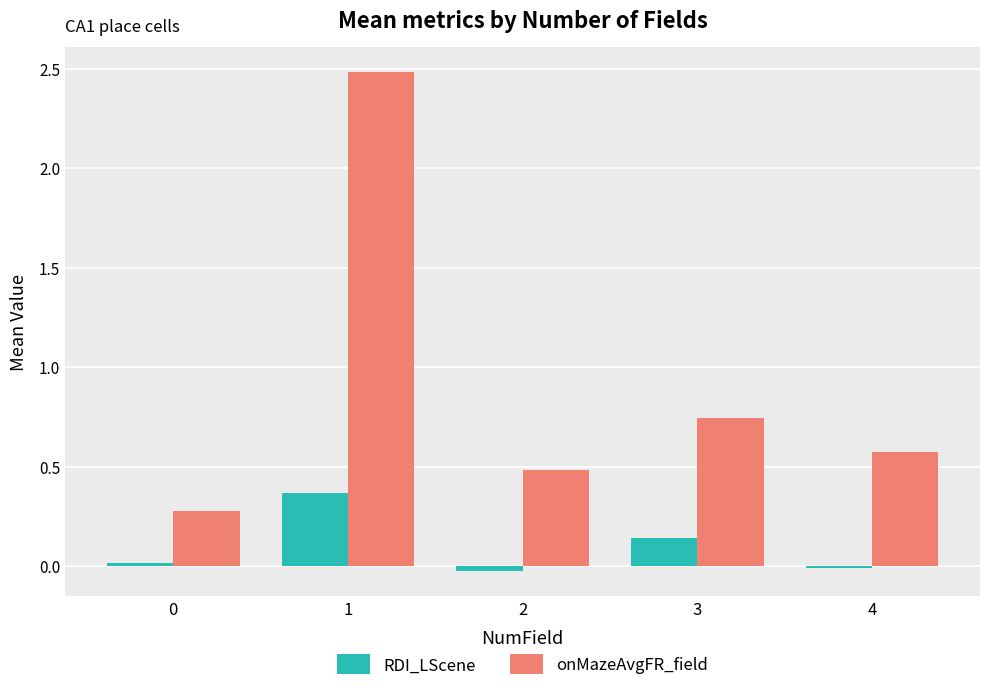

Which series has the largest total across all categories?

onMazeAvgFR_field